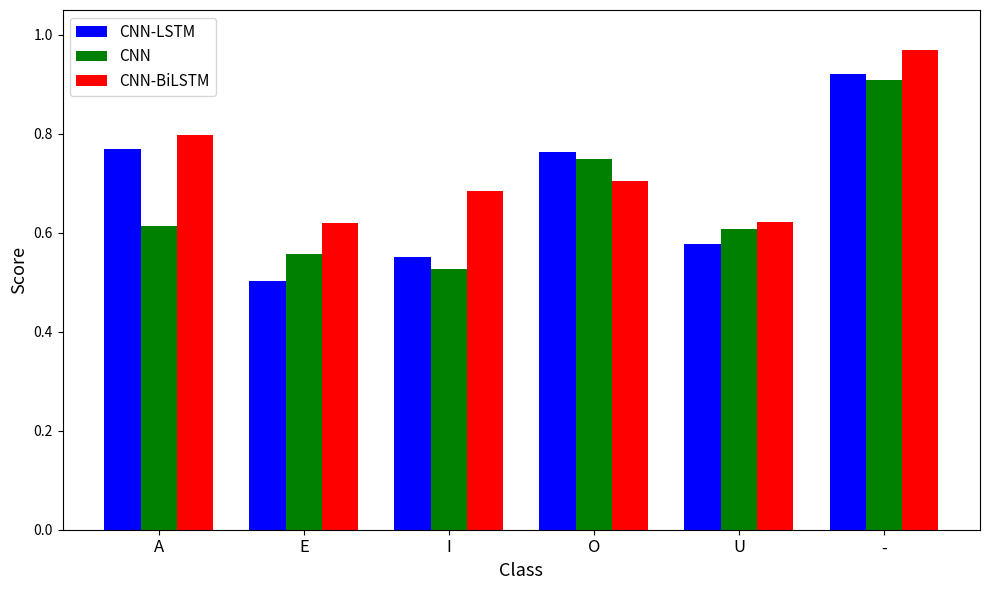

What is the difference between the maximum and minimum values in the CNN series?

0.4